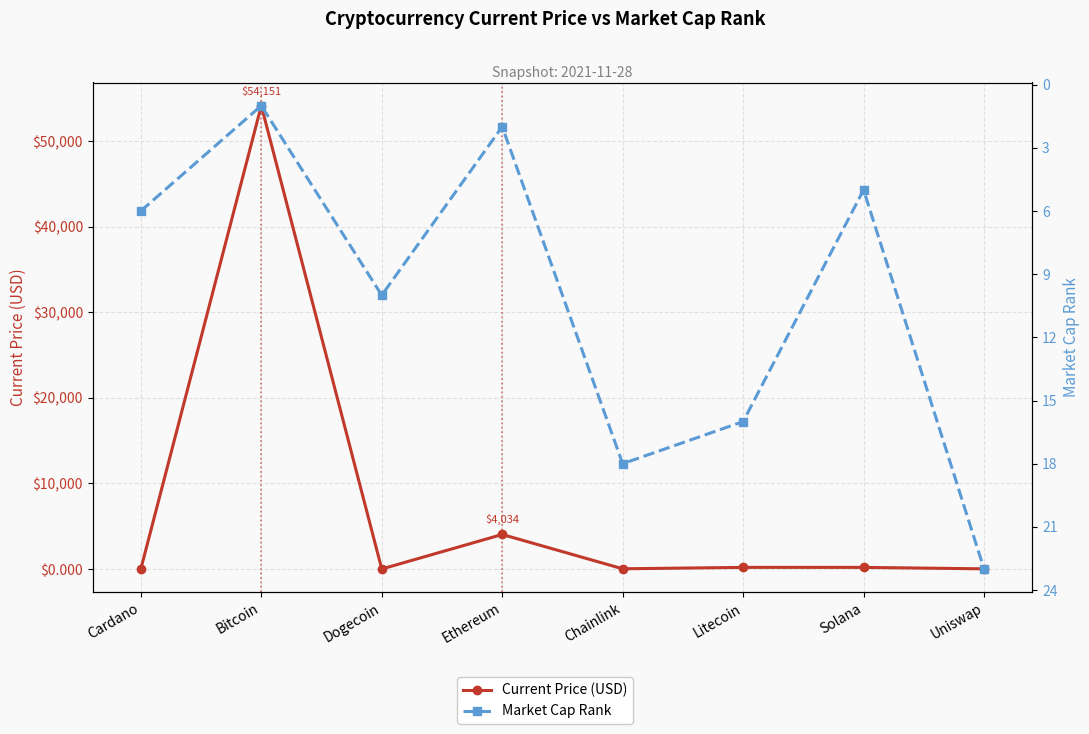

Where is Current Price (USD) nearest to the value 27075?

Ethereum